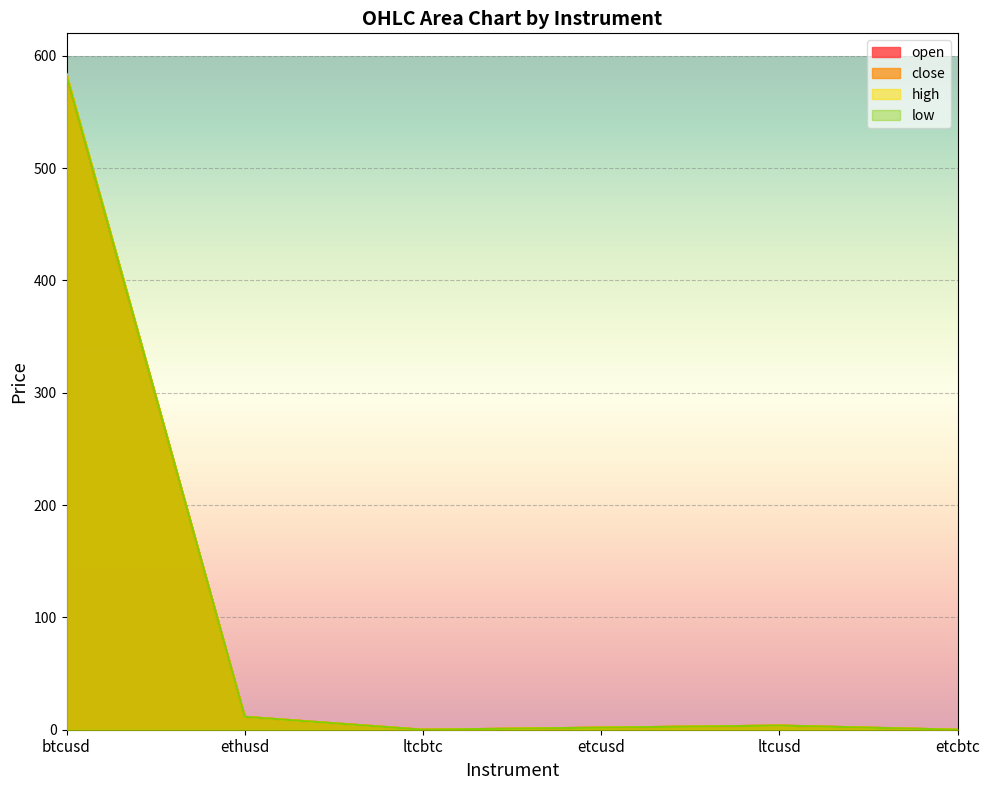

What is the label of the 3rd point from the left?

ltcbtc